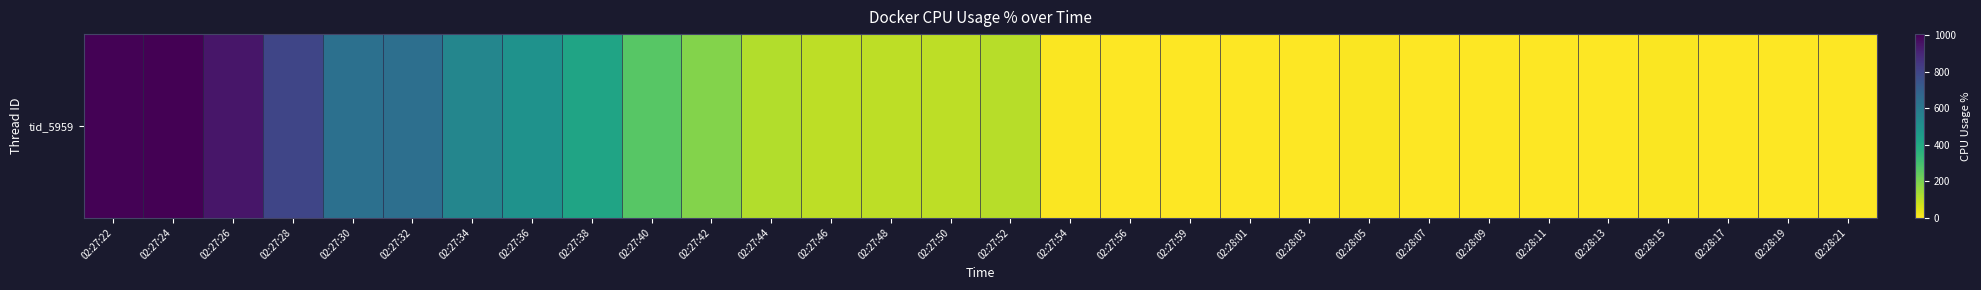

Which has a higher value, 02:27:22 or 02:27:40?

02:27:22